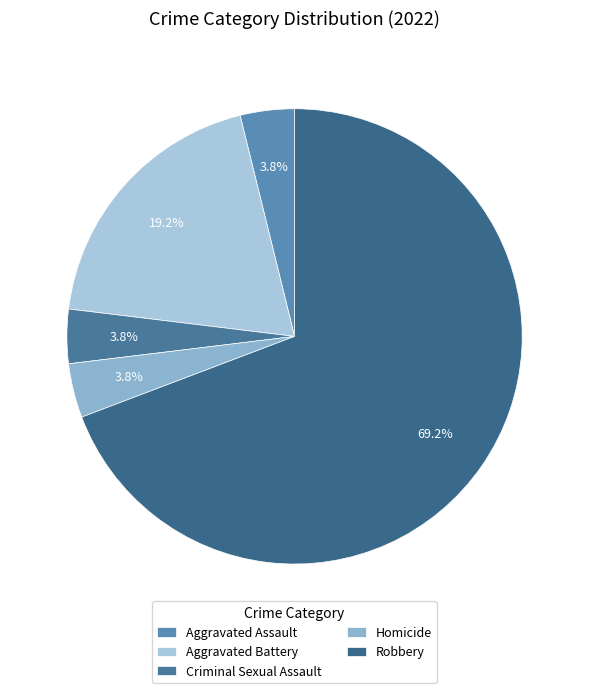

How many slices are in this pie chart?

5